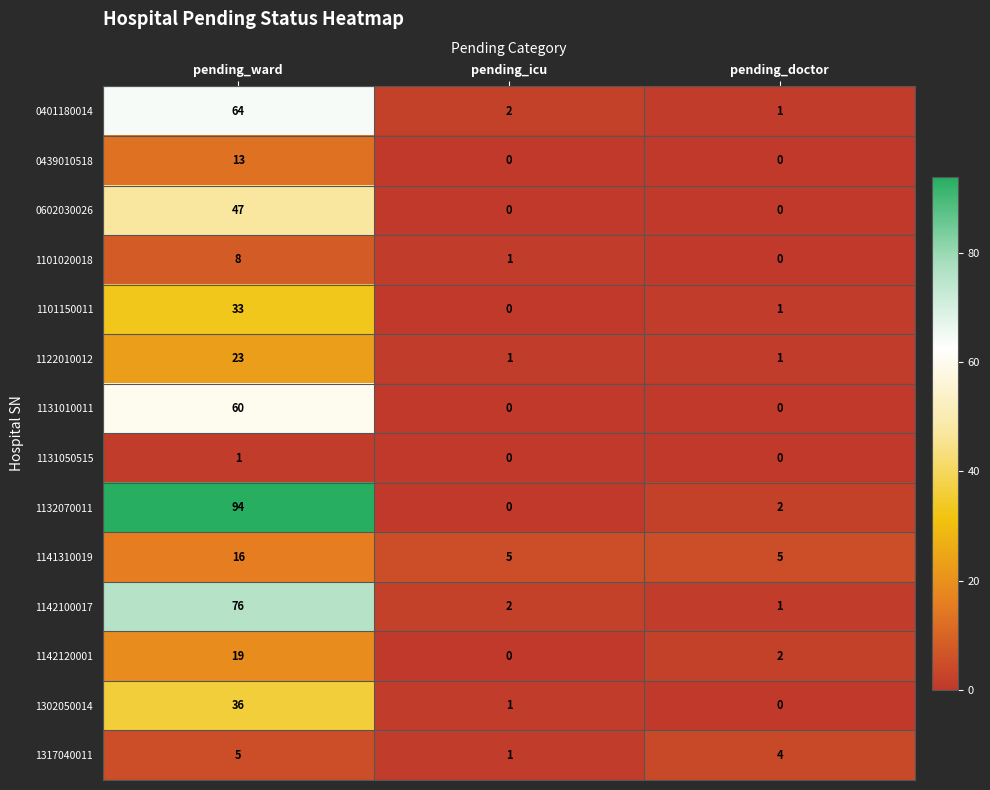

Count the 0602030026 values in the range 0 to 47.

3